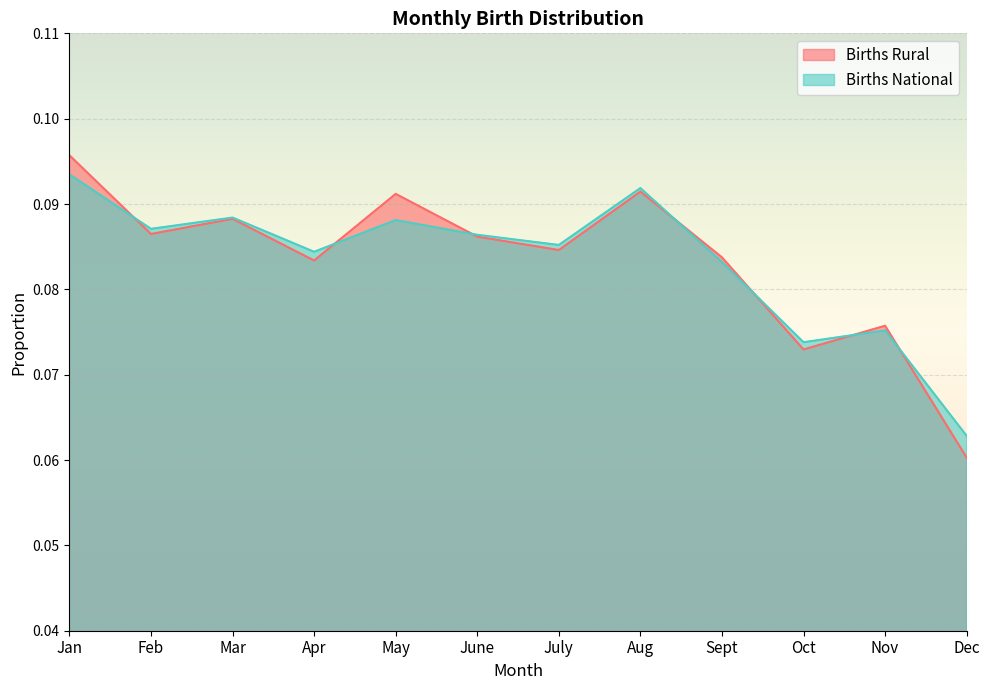

Where is the first local maximum for Births National?

Mar